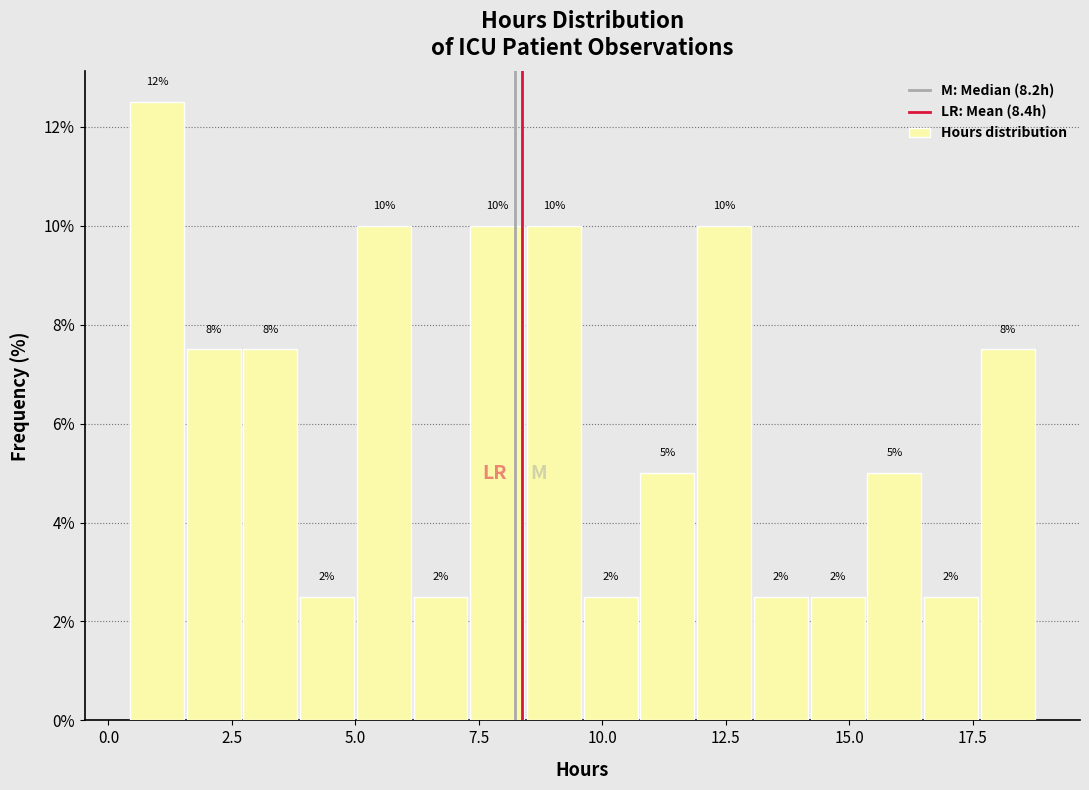

Around what value on the x-axis is the tallest bar? Give the approximate position of its centre, as read against the axis.

1.0